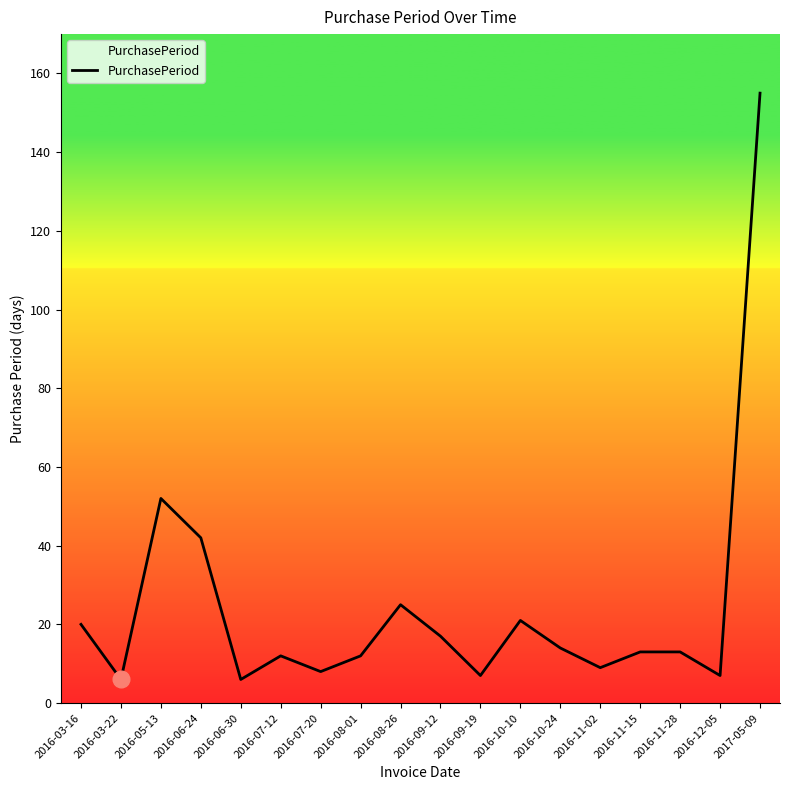

Where does the data first go above 13?

2016-03-16